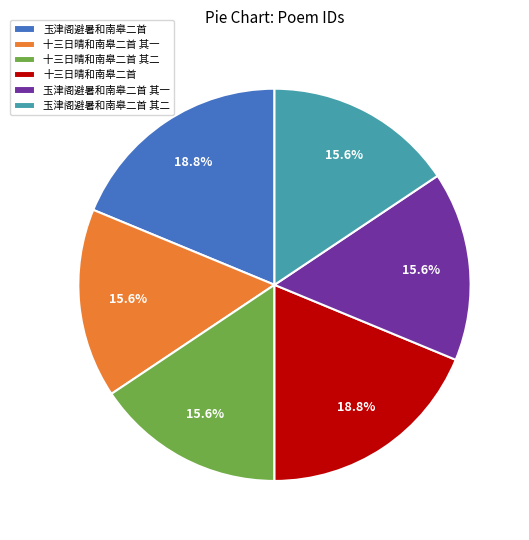

Count the number of slices in the pie.

6